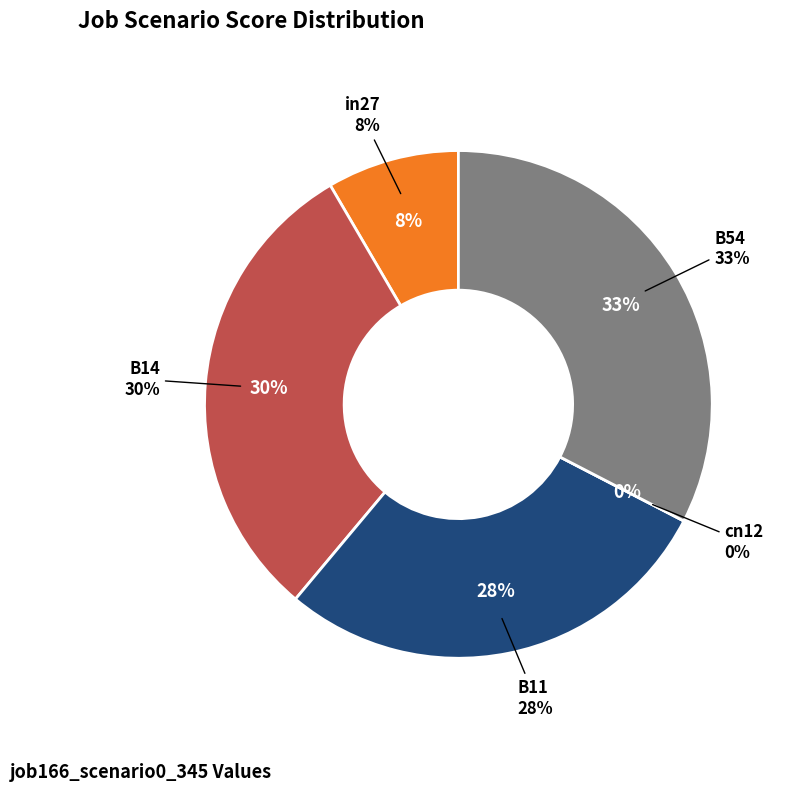

How many slices are in this pie chart?

5